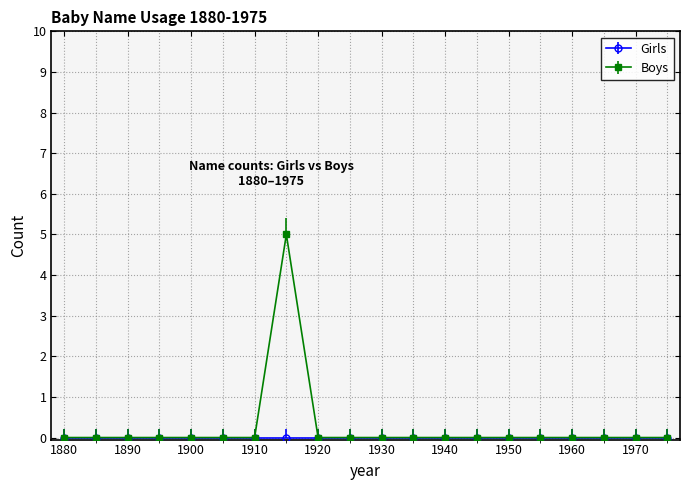

What is the maximum value shown in the chart?

5